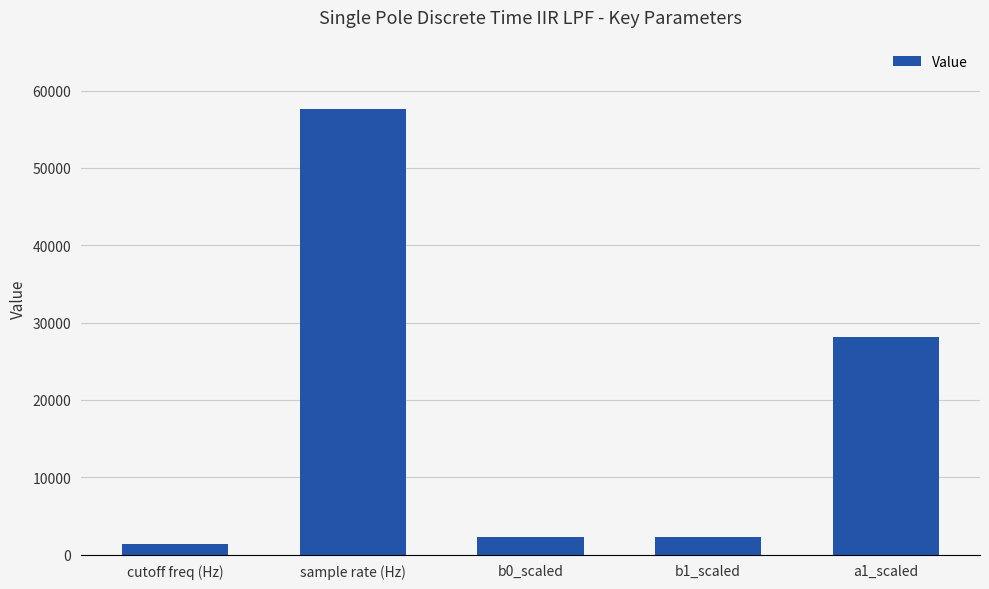

Reading left to right, extract all data points from this chart.

cutoff freq (Hz)=1400	sample rate (Hz)=57600	b0_scaled=2329	b1_scaled=2329	a1_scaled=28110